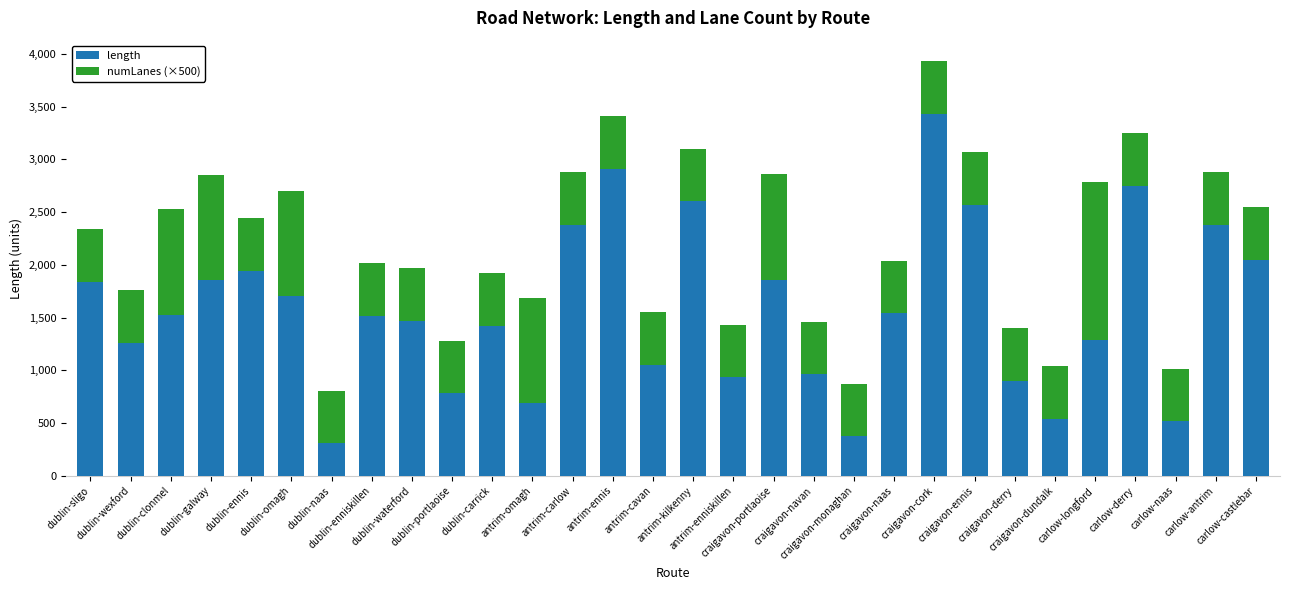

What is the lowest value of the length series?

307.4